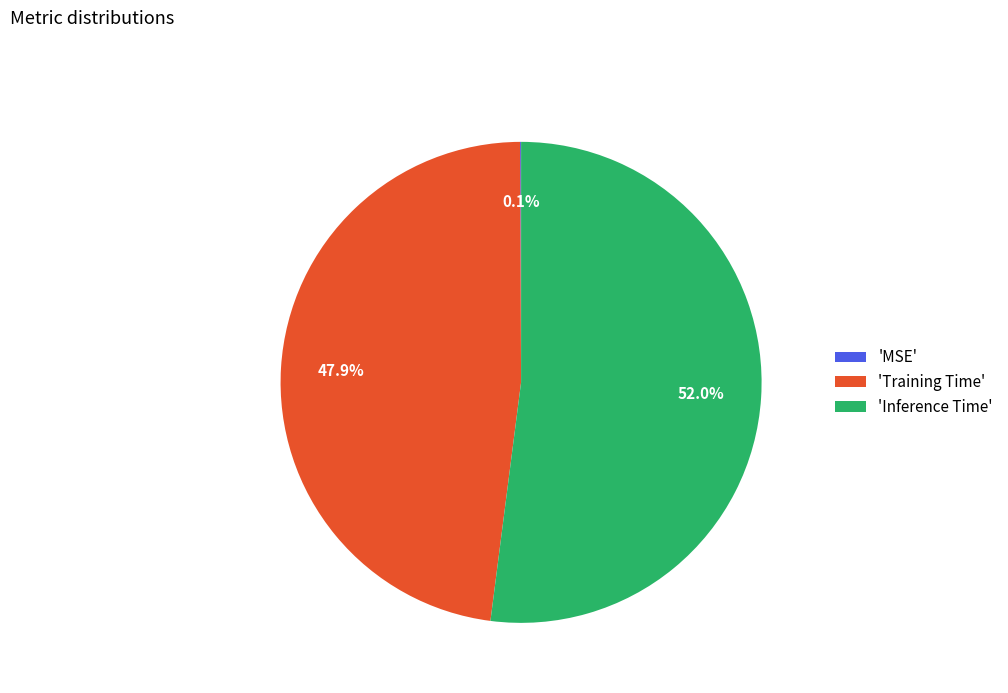

Which slice is the largest?

'Inference Time'